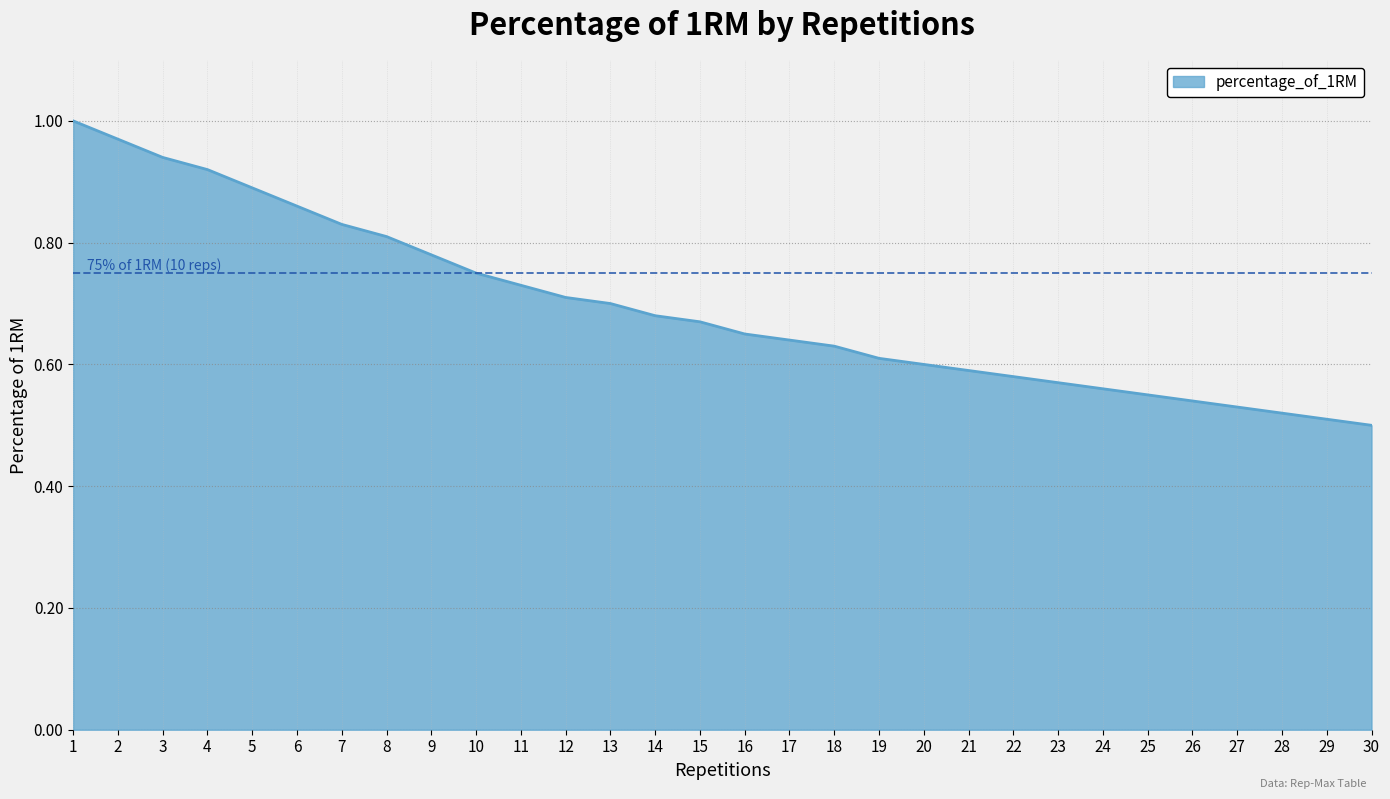

Between 25 and 7, which is larger?

7